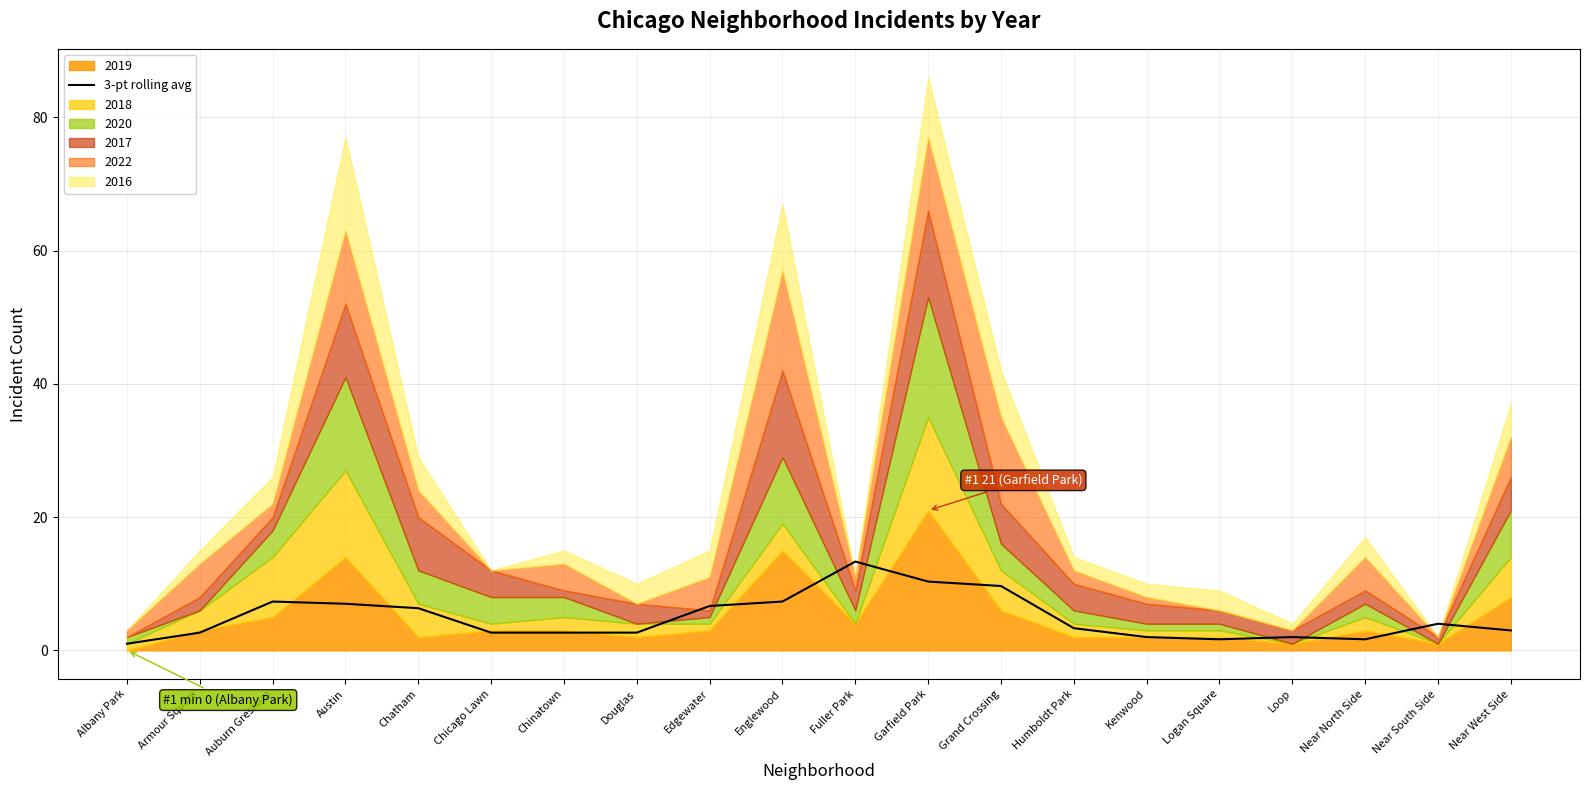

Reading left to right, list all the values displayed in this chart.

1.0	2.7	7.3	7.0	6.3	2.7	2.7	2.7	6.7	7.3	13.3	10.3	9.7	3.3	2.0	1.7	2.0	1.7	4.0	3.0